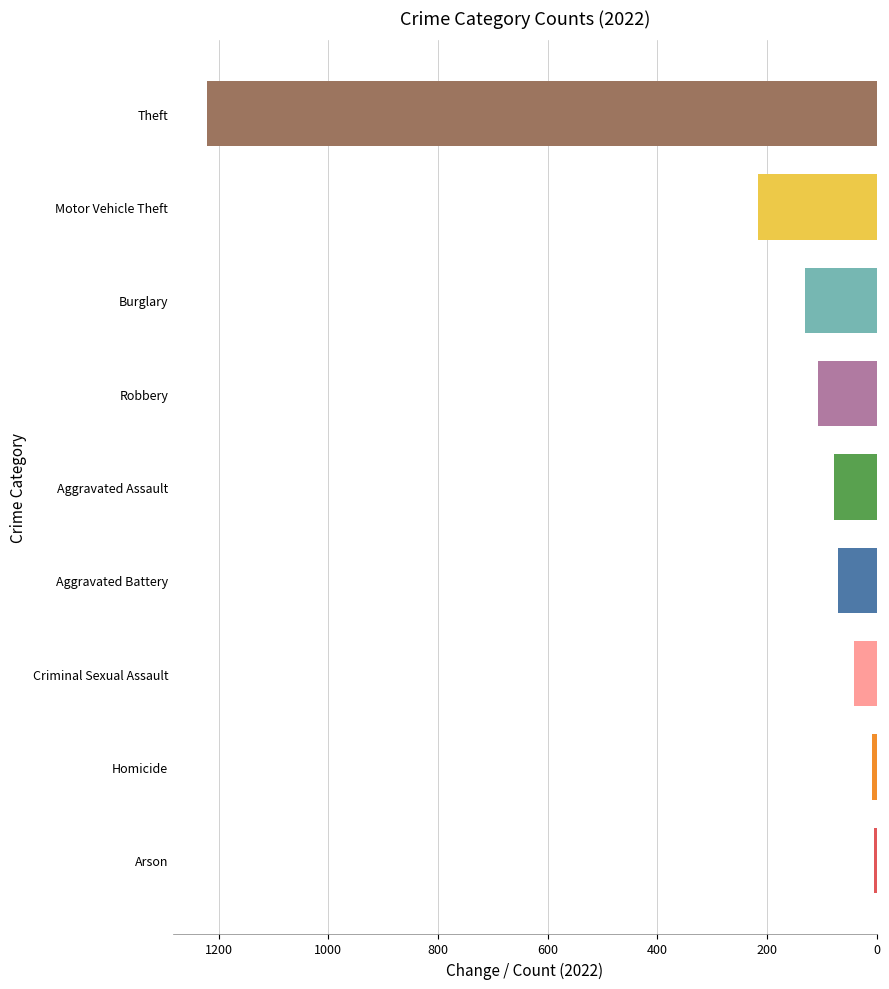

Are the bars horizontal?

Yes